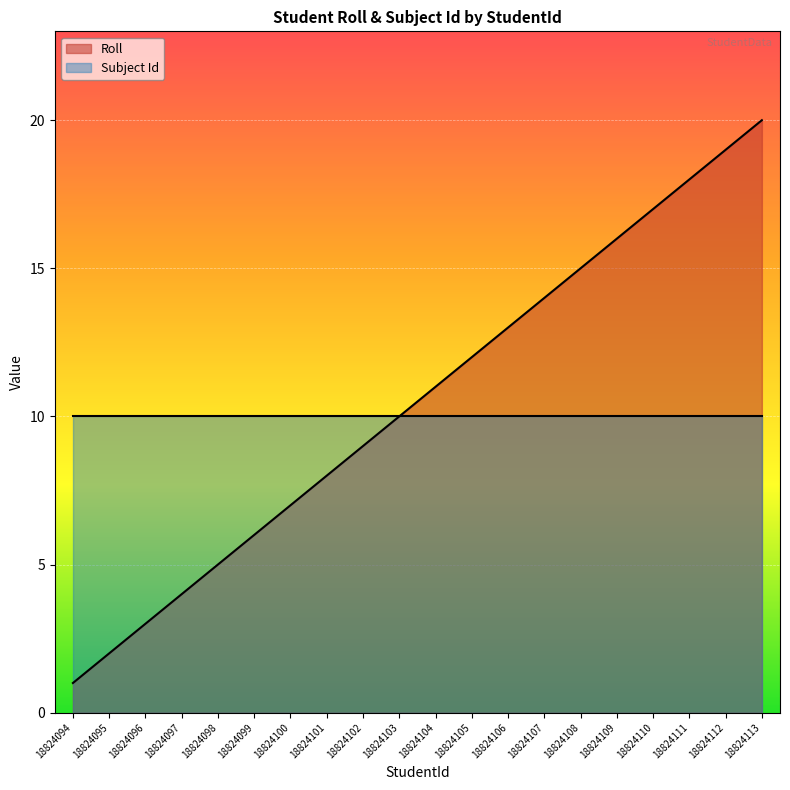

What is the difference between the maximum and second lowest values?

18